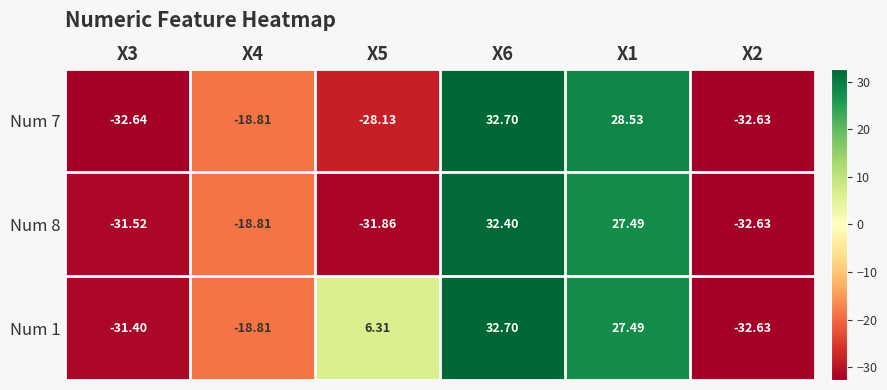

Which series has the largest total across all categories?

Num 1